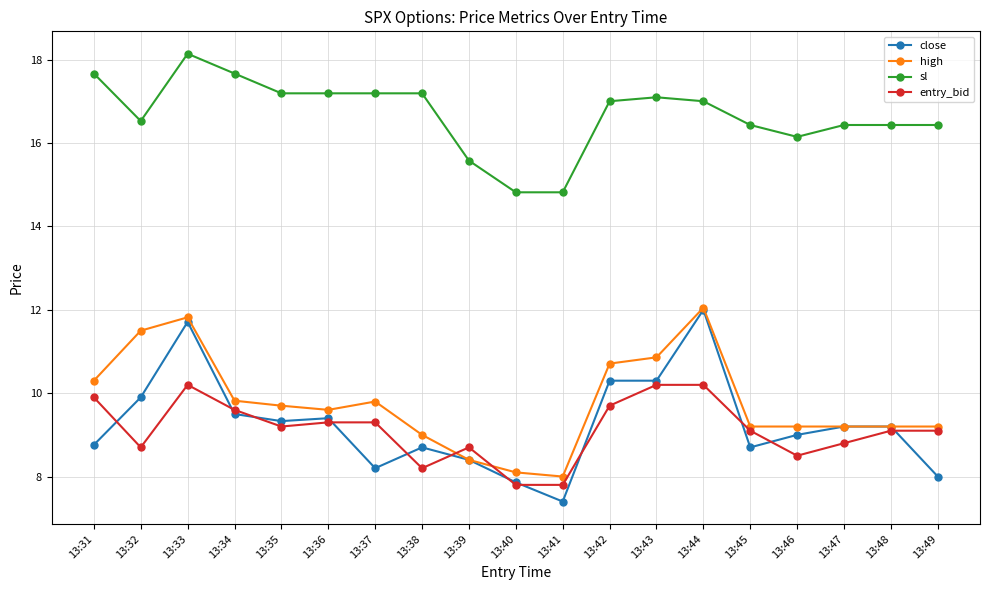

True or false: entry_bid has more than 0 points higher than both neighbors.

True